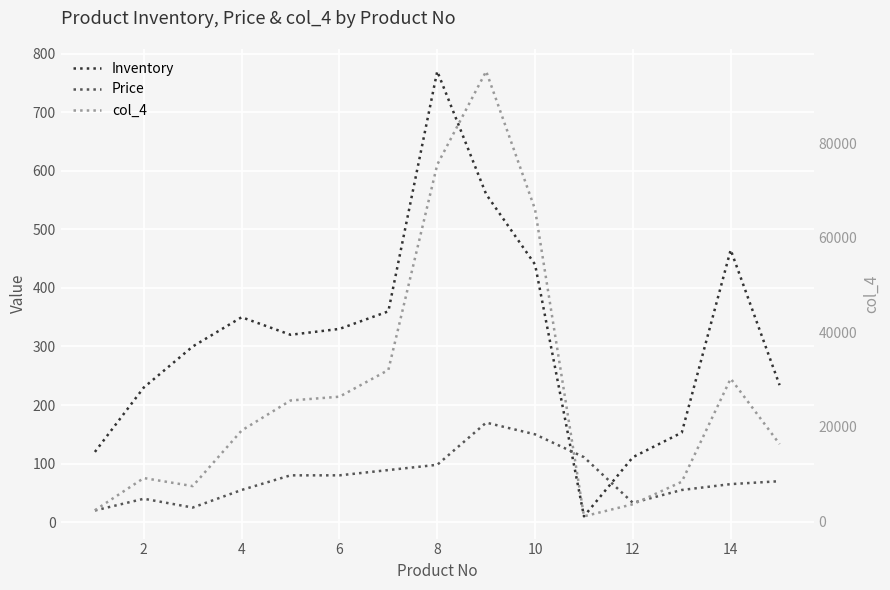

In Price, how many points are higher than both neighbors (excluding endpoints)?

2